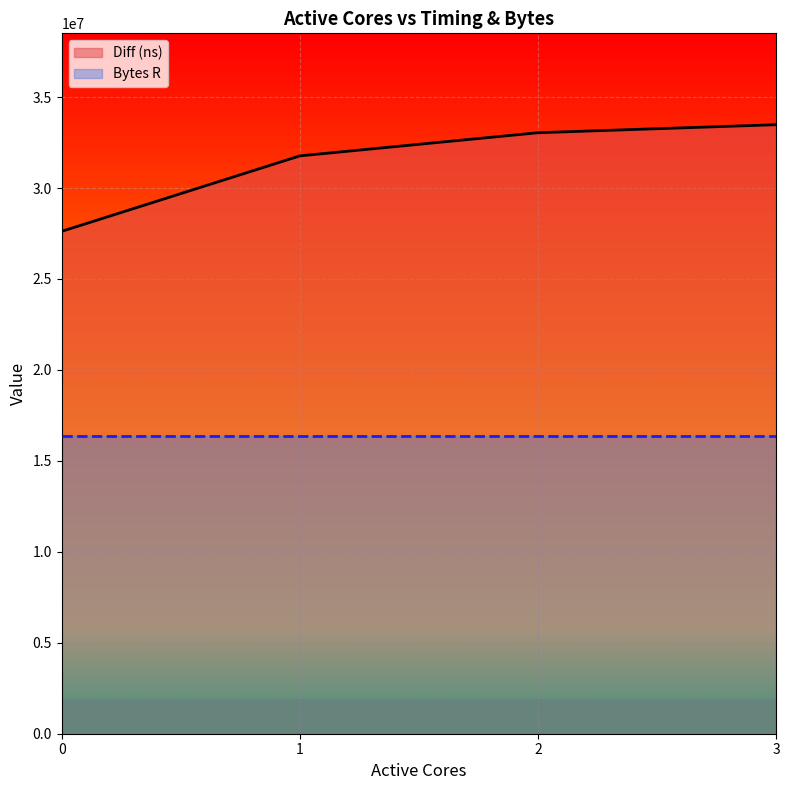

Is it true that the value at 1 is 31766904?

True